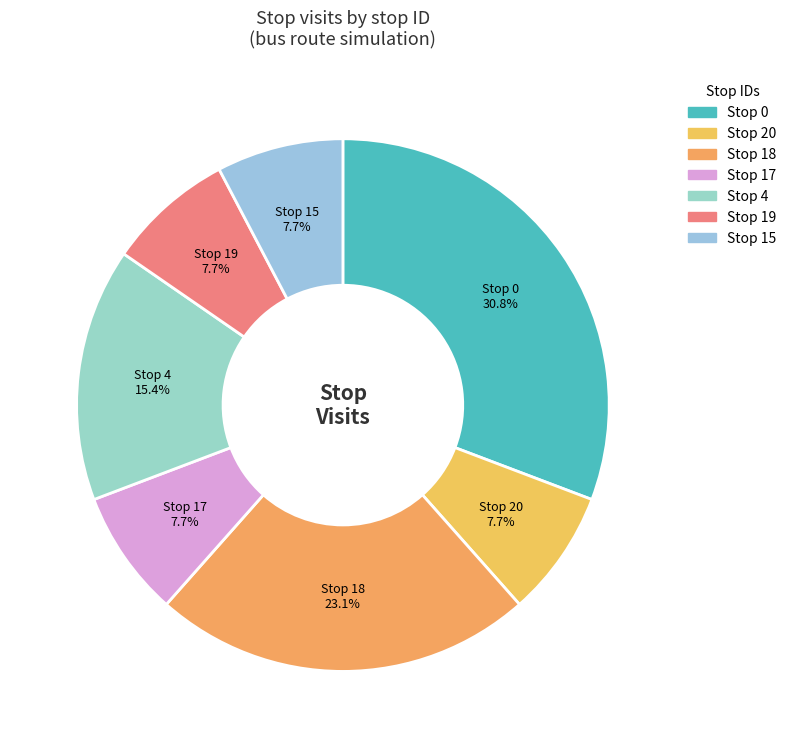

What percentage is NOT represented by Stop 17?

92.3%